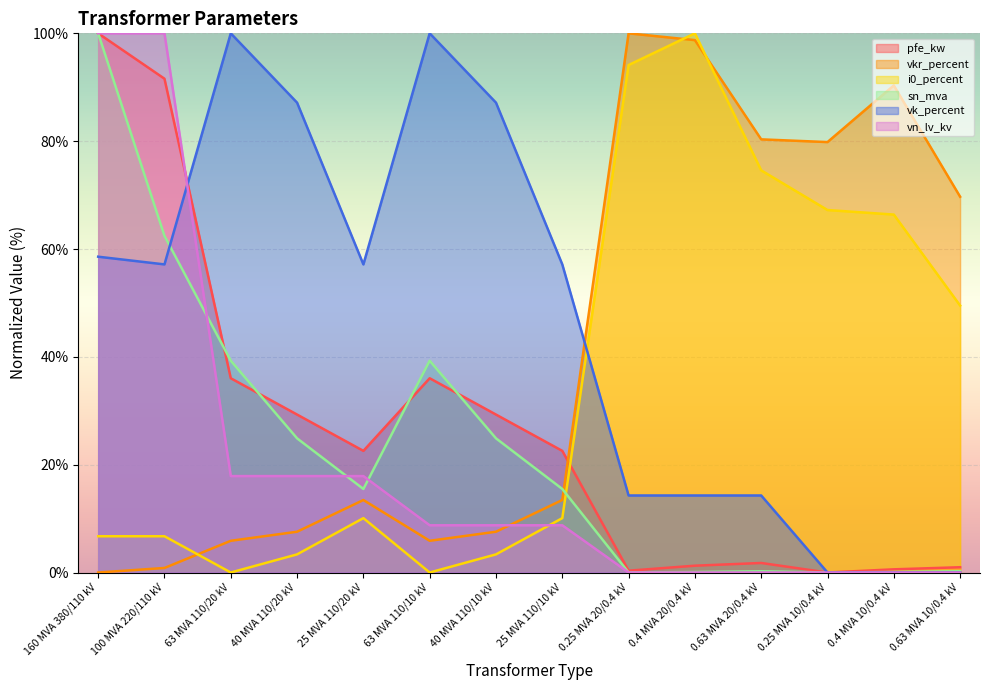

At which category is the sum across all series the highest?

160 MVA 380/110 kV